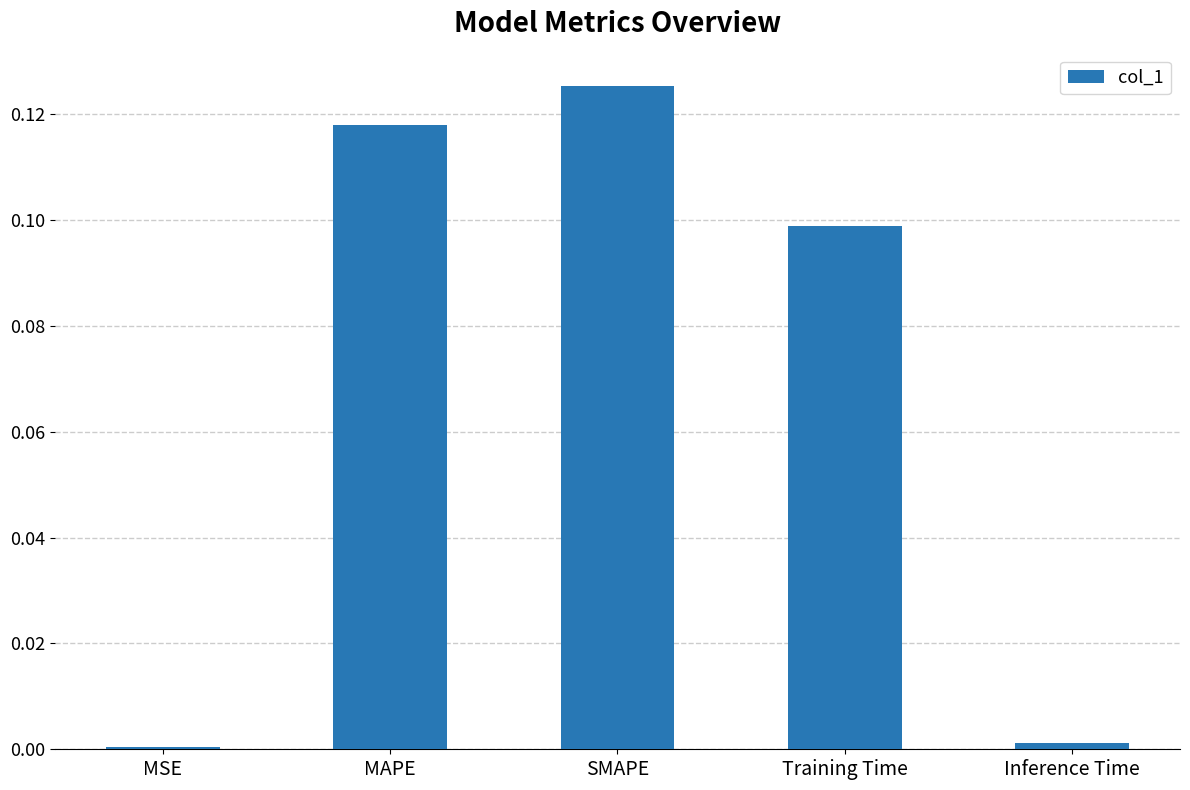

Which label corresponds to the largest value in the chart?

SMAPE